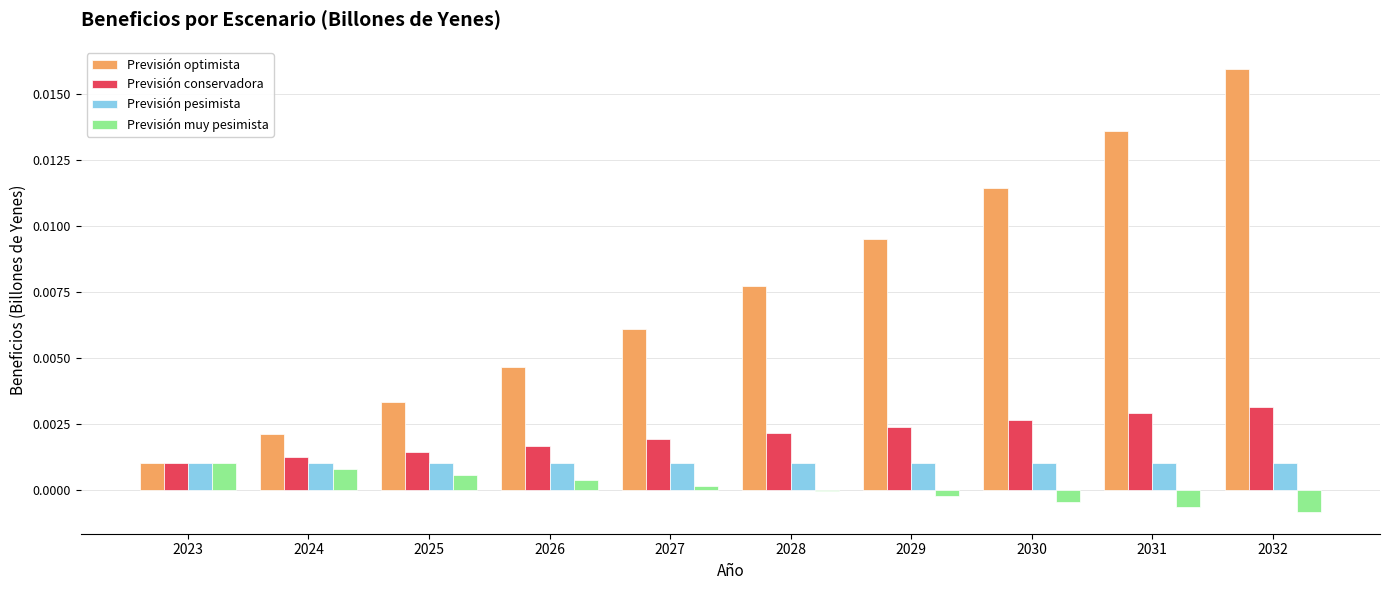

Which series has the widest spread of values?

Previsión optimista